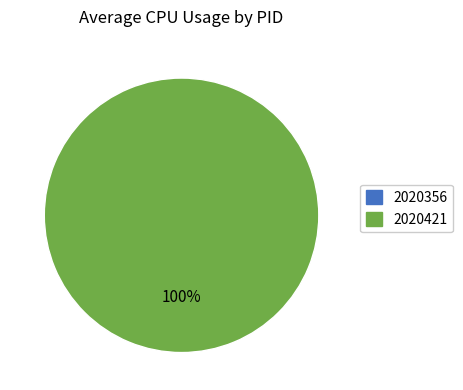

Is it true that 2020421 is 88% of the pie?

False